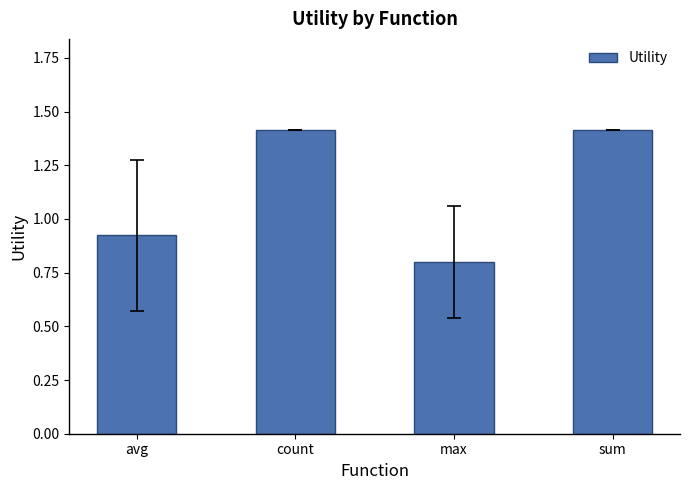

What is the label of the 4th bar from the right?

avg